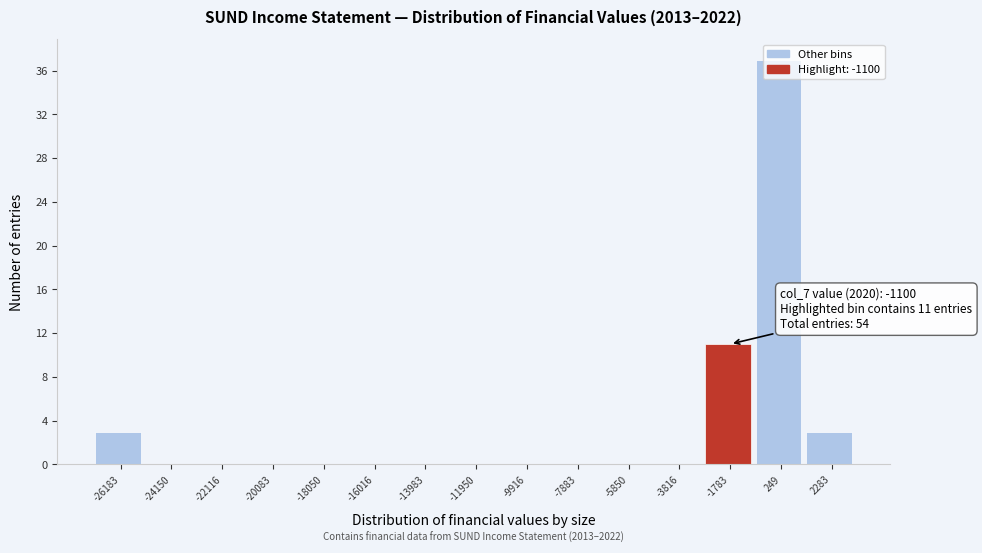

Which range on the x-axis has the tallest bar?

-1000 to 1500